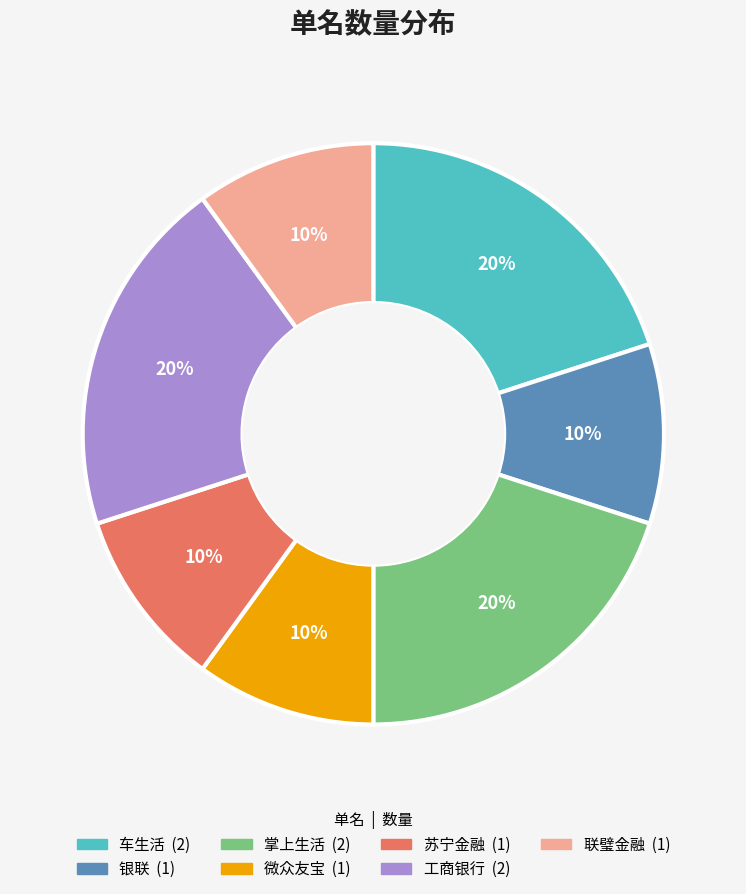

Combined, do 银联 and 工商银行 account for over 50%?

No